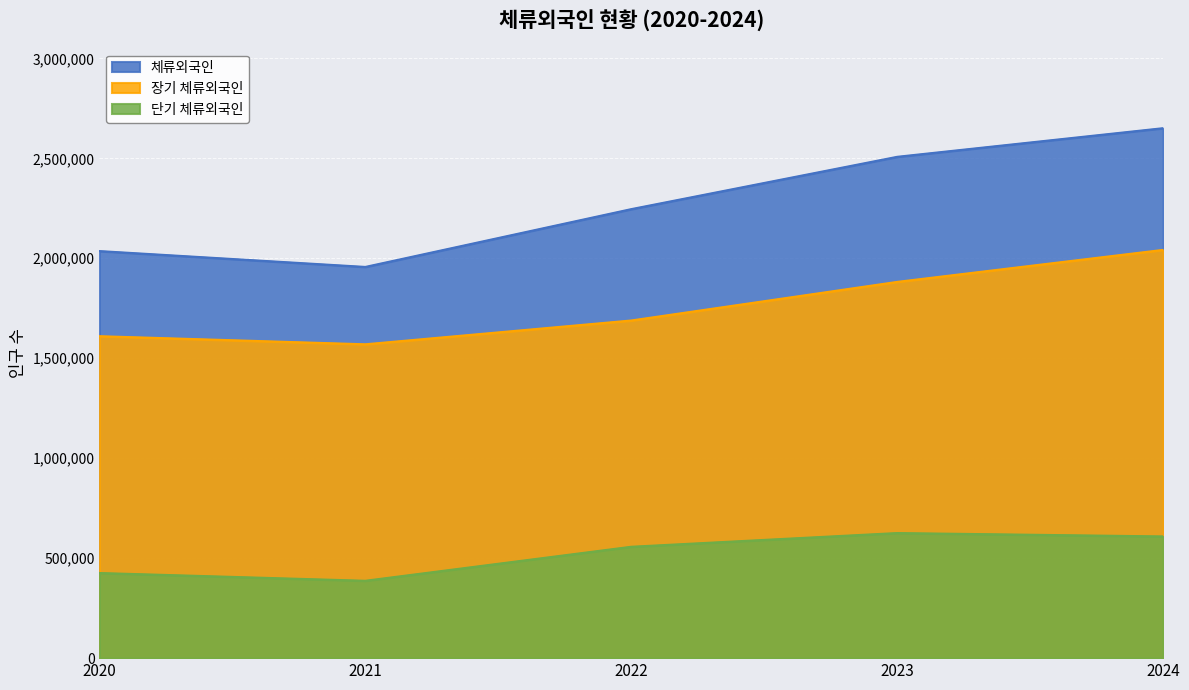

Which category has the highest value in the 단기 체류외국인 series?

2023